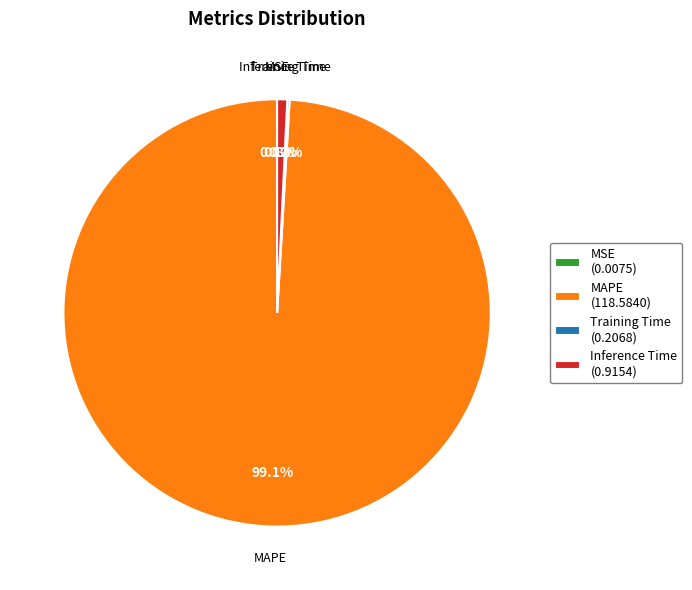

Between MAPE and Inference Time, which is larger?

MAPE